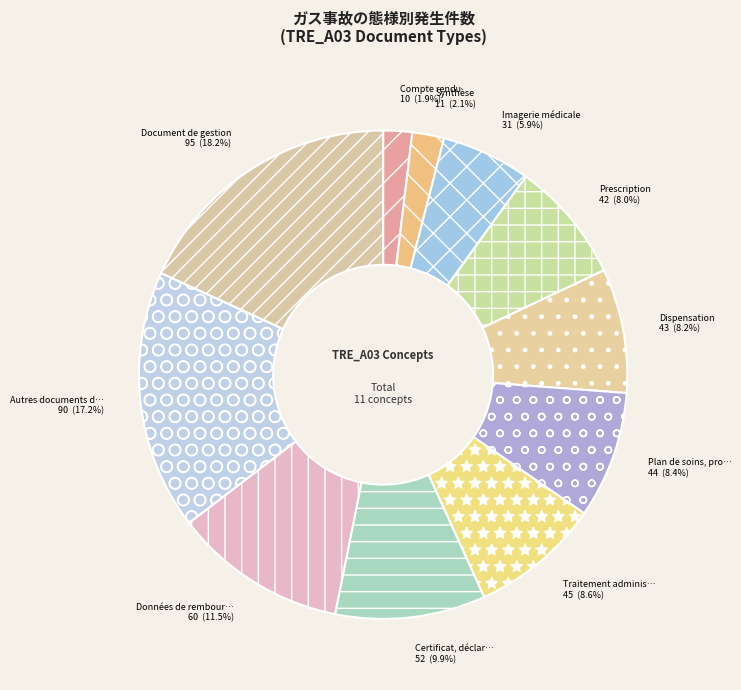

How many segments does this pie chart have?

11